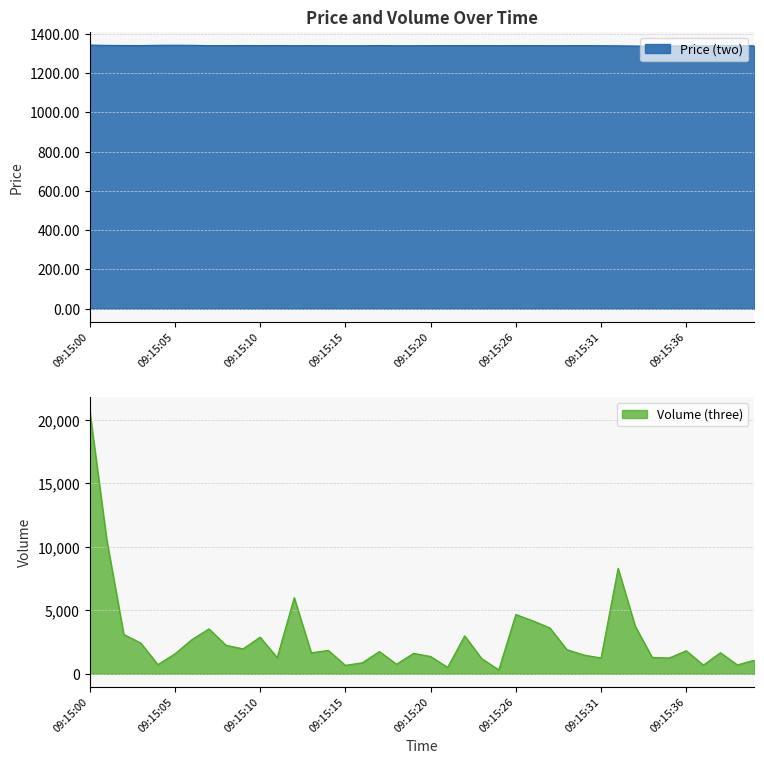

How many interior local peaks does the Price (two) series have?

10